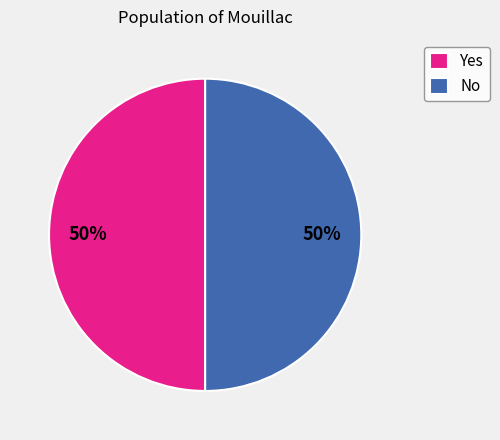

How many slices are in this pie chart?

2